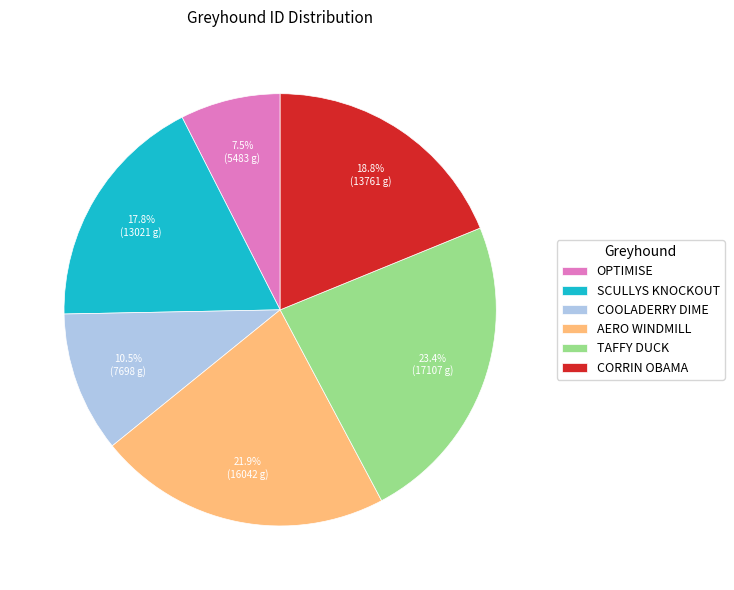

To the nearest percent, what percentage of the pie is SCULLYS KNOCKOUT?

18%